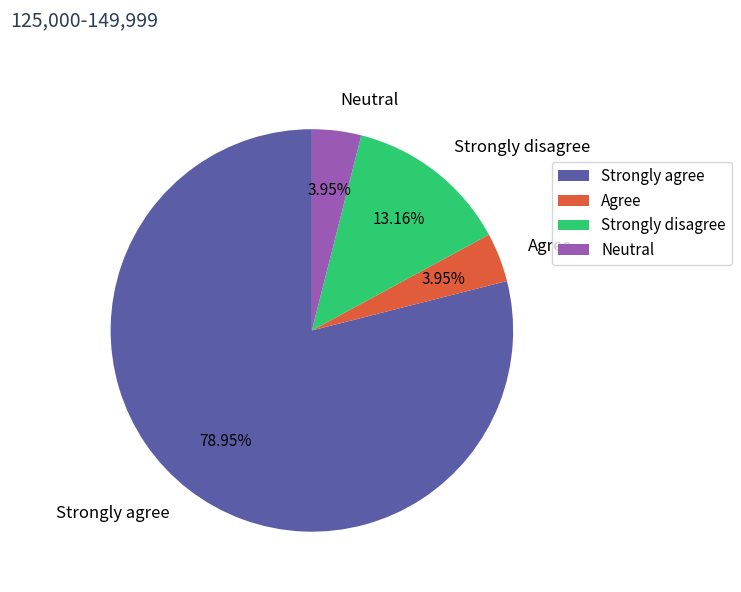

Which category has the biggest portion of the pie?

Strongly agree